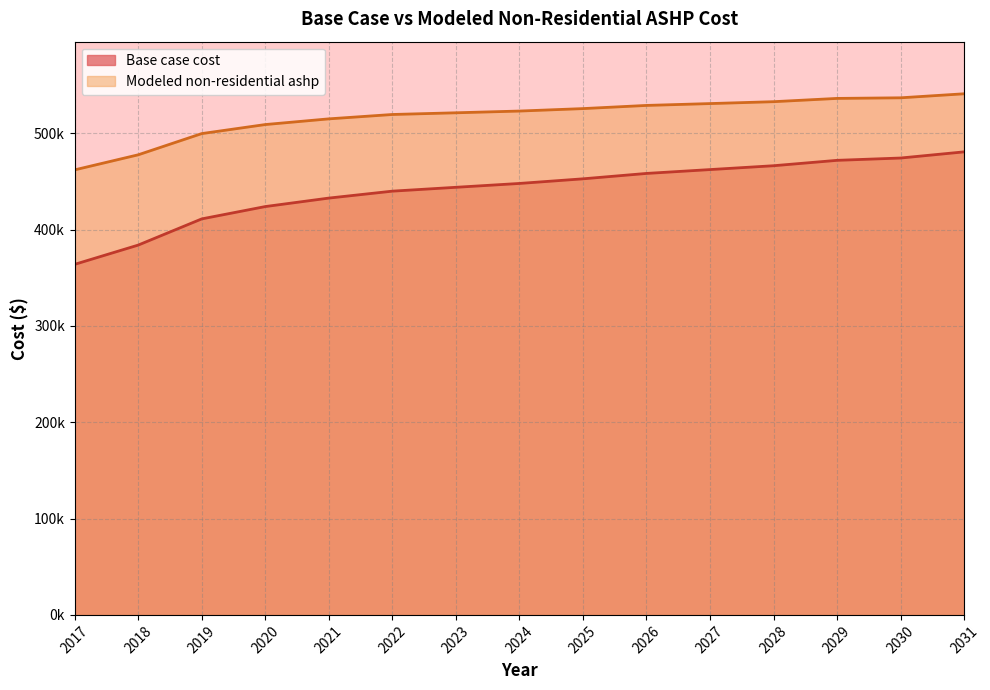

What is the smallest value displayed?

363839.6